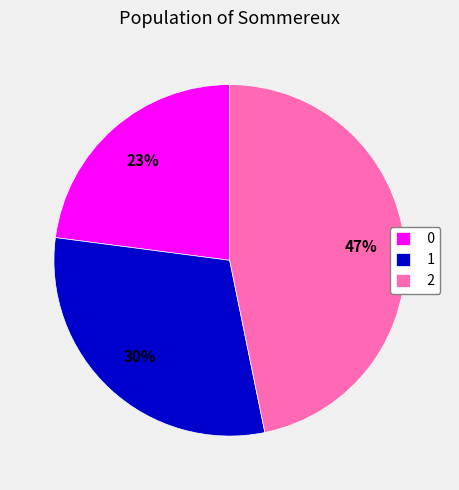

Is the sum of 1 and 2 greater than half?

Yes